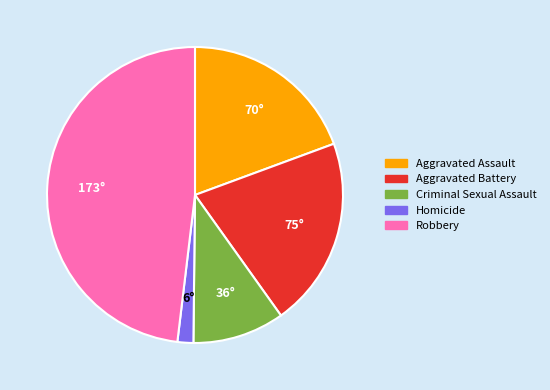

Is there a majority slice in this chart?

No